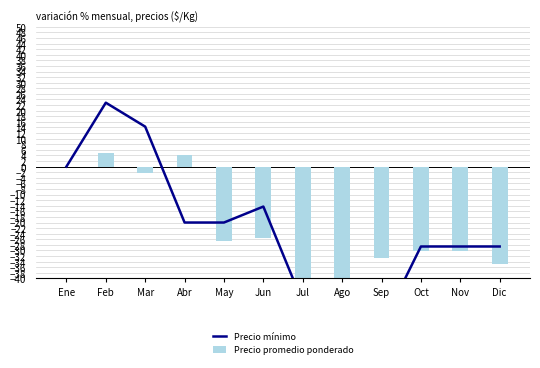

Where is Precio mínimo nearest to the value -17?

Jun